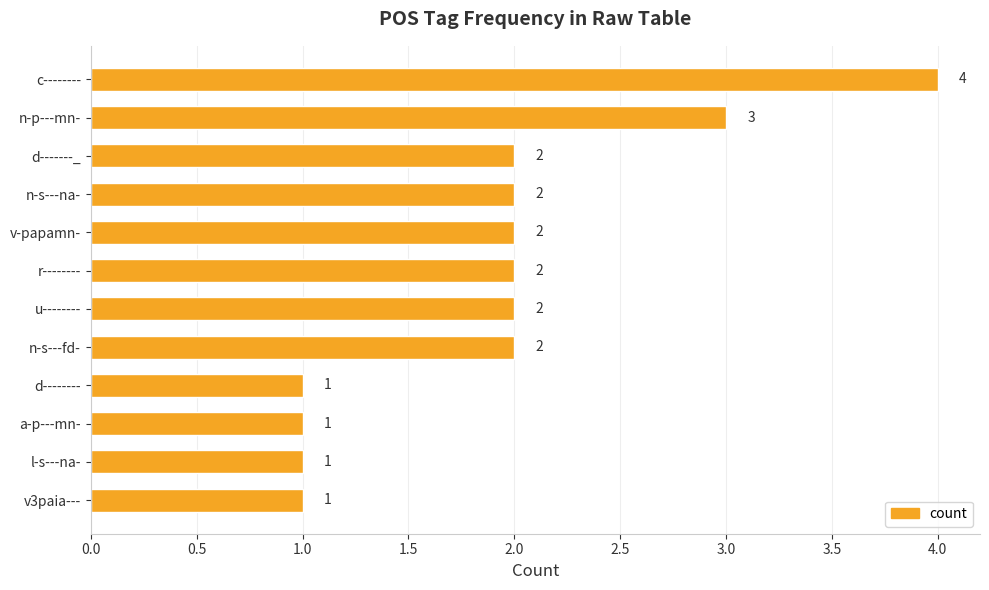

What is the difference between the maximum and minimum values?

3